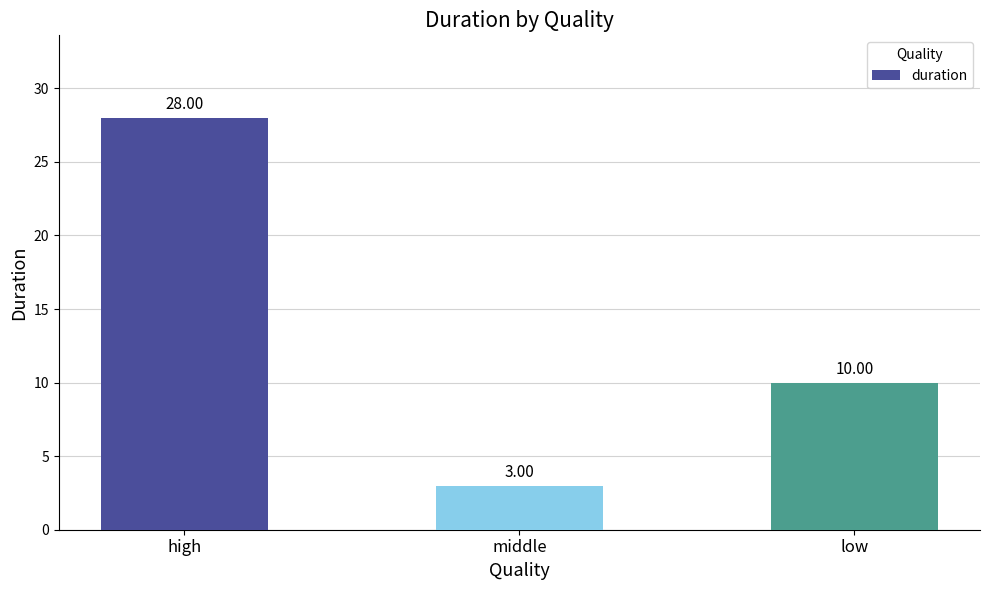

The chart shows a value of 28 at high. True or false?

True